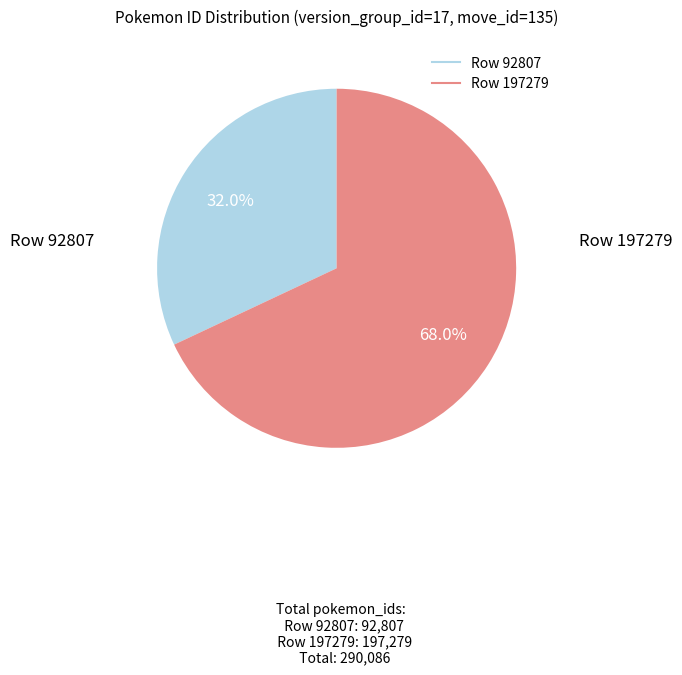

Does any single category account for the majority?

Yes